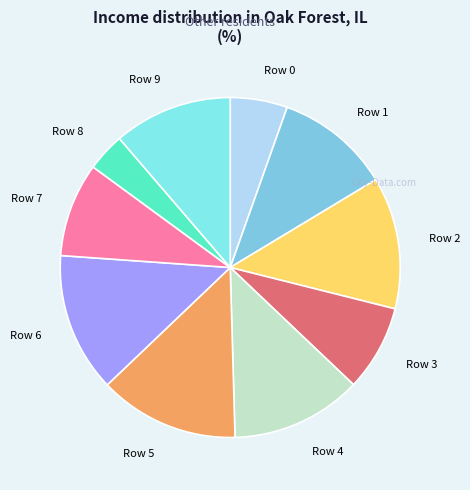

How many segments does this pie chart have?

10